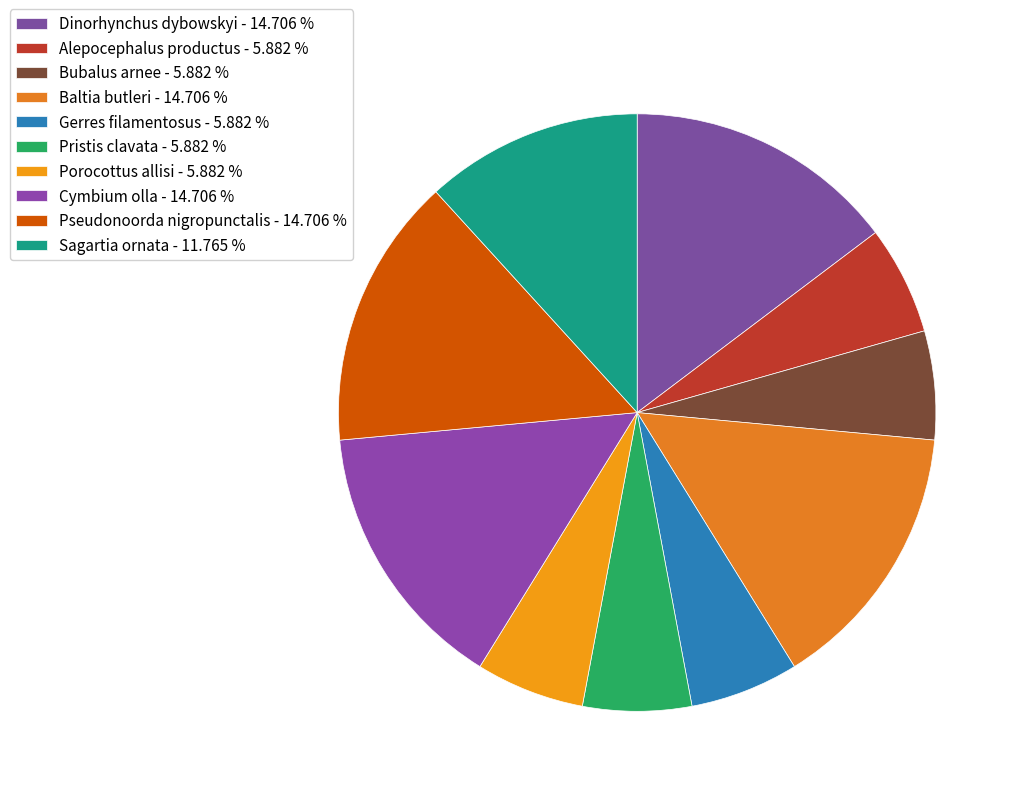

Count the number of slices in the pie.

10